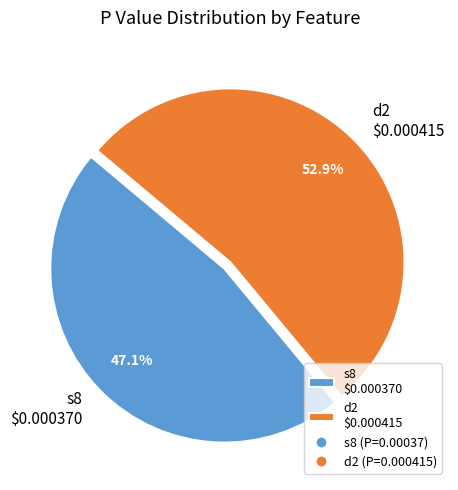

Count the number of slices in the pie.

2